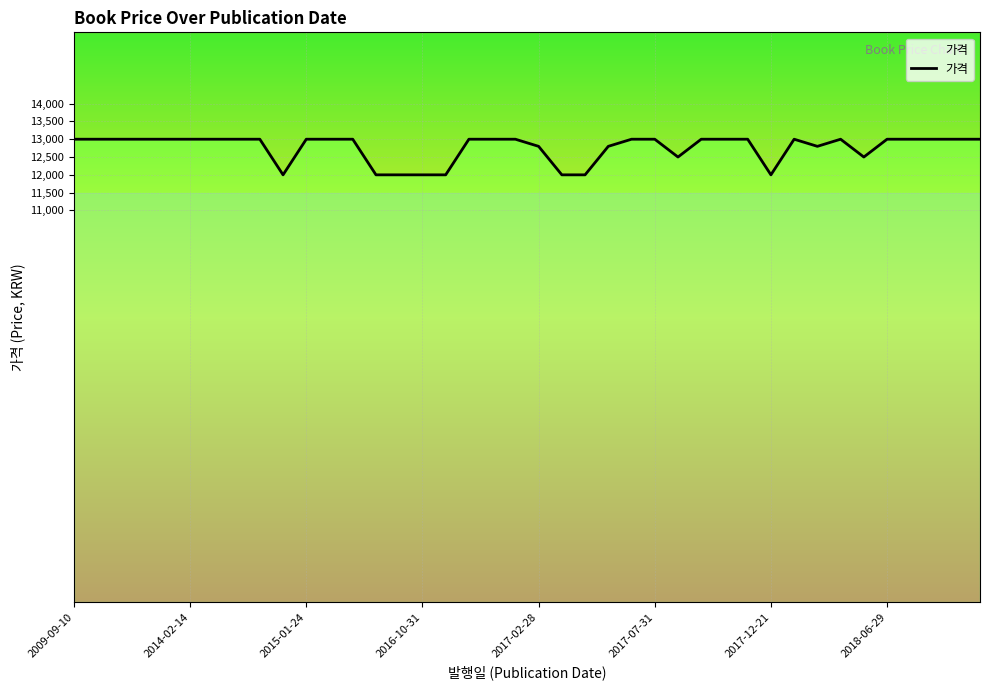

Count the number of categories in the chart.

40